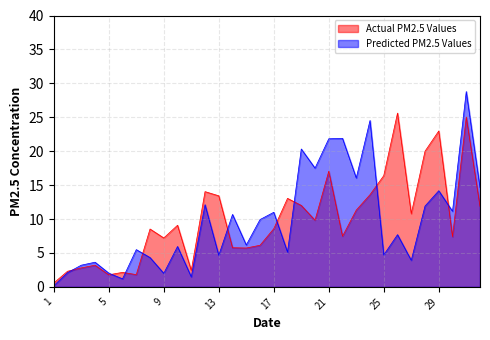

Is it true that Predicted PM2.5 Values equals 0.2 at 1?

True